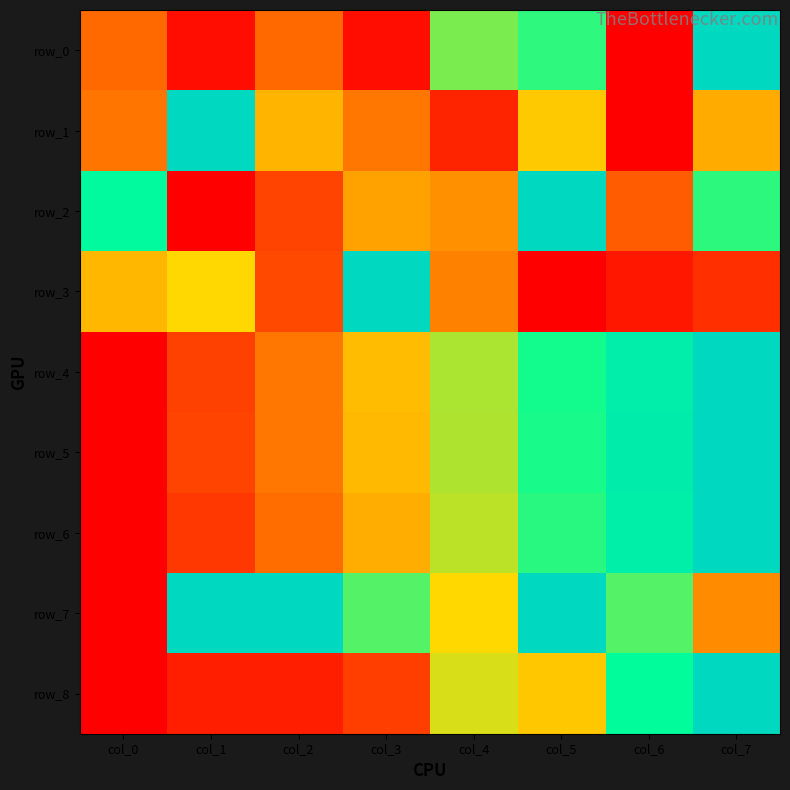

Rank the series by their maximum value, from highest to lowest.

row_0, row_1, row_2, row_3, row_4, row_5, row_6, row_7, row_8